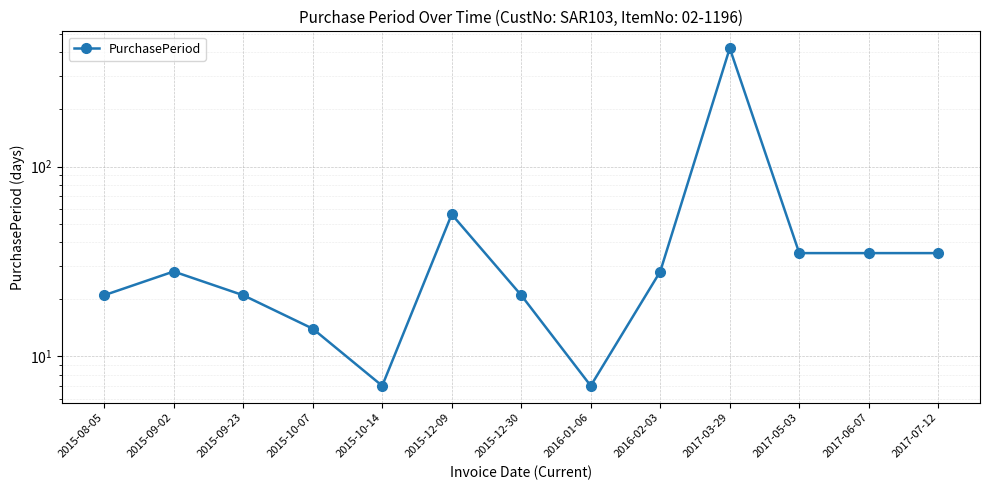

What is the value of the 4th point from the left?

14